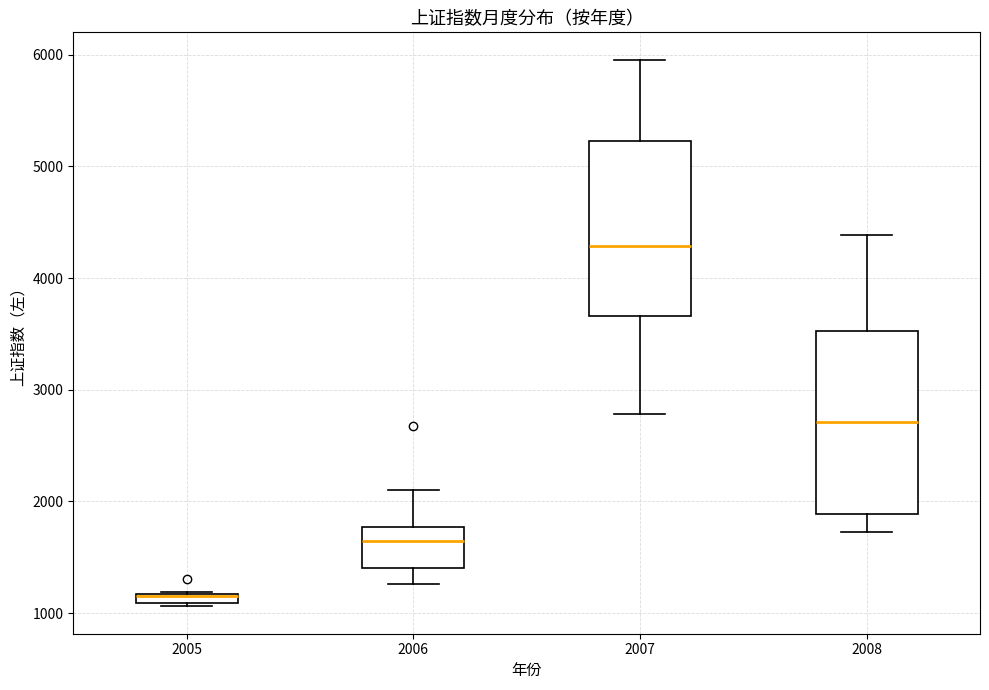

Where is the upper edge of the box at x = 2007 on the y-axis? The values are not printed on the chart, so give them approximately, as read against the axis.

5200